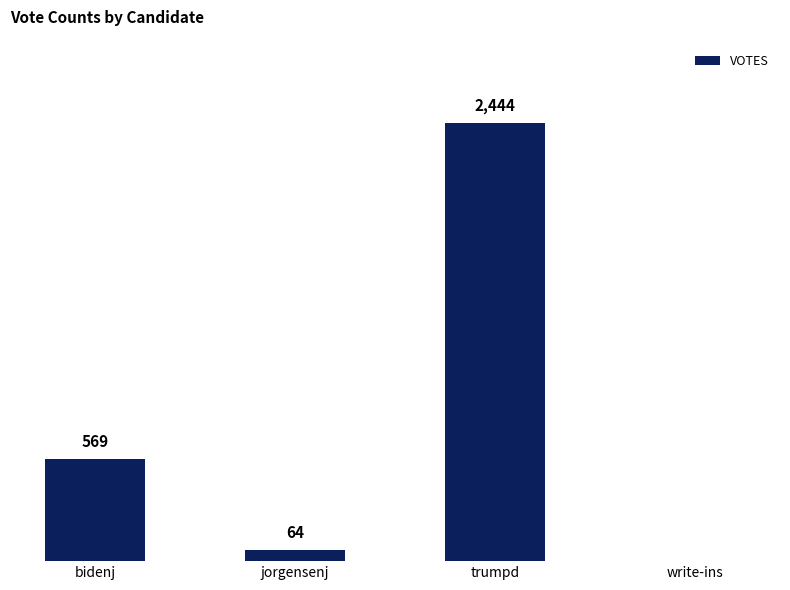

Which label corresponds to the largest value in the chart?

trumpd